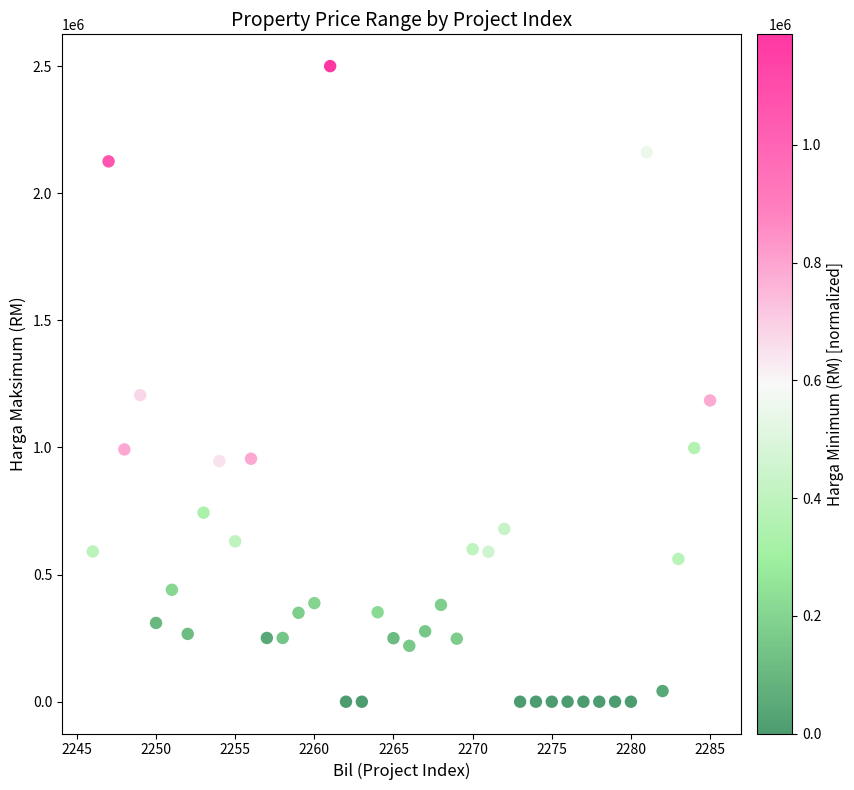

What is the range of Y values (max minus min)?

2500000